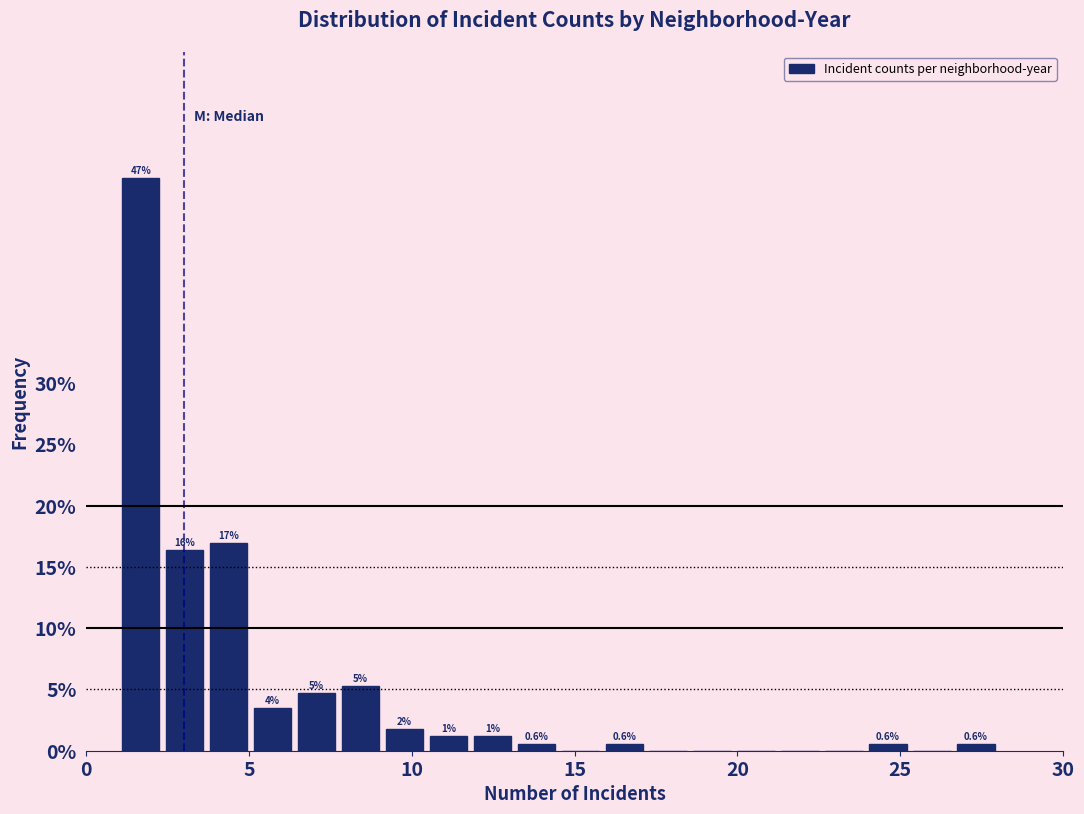

Around what value on the x-axis is the tallest bar? Give the approximate position of its centre, as read against the axis.

1.5